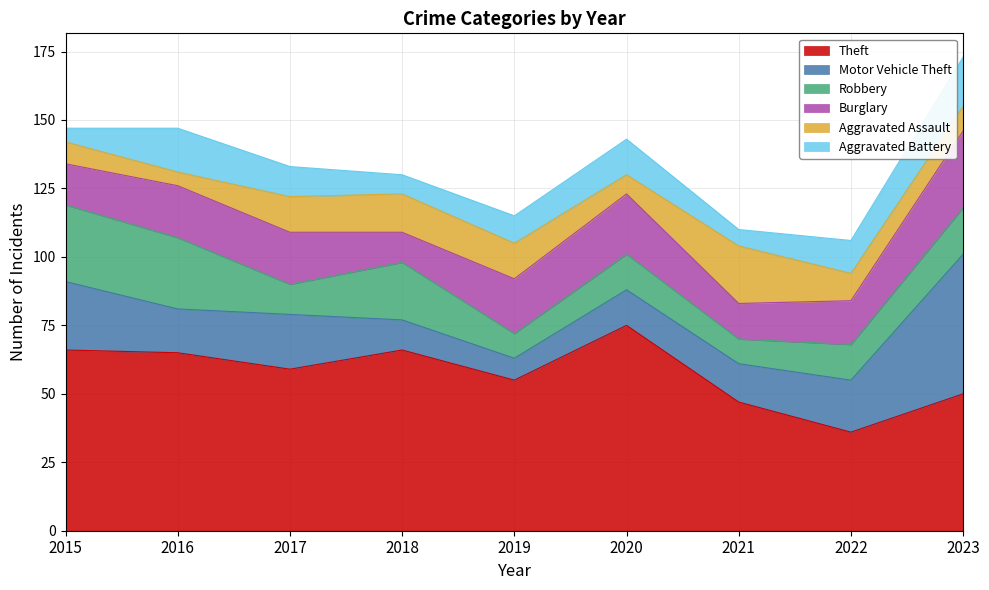

What is the sum of all Theft values?

519